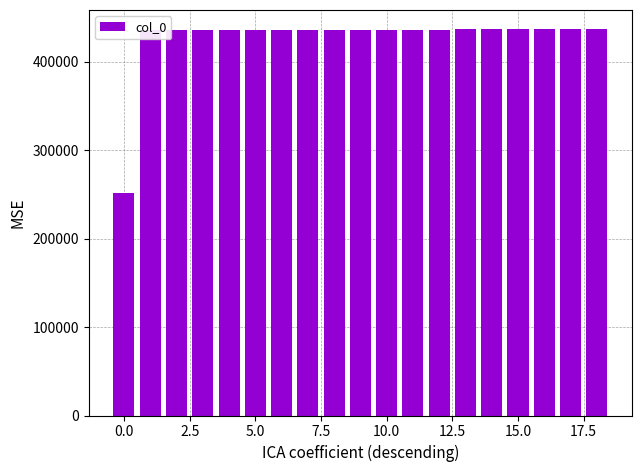

What is the greatest value displayed?

436760